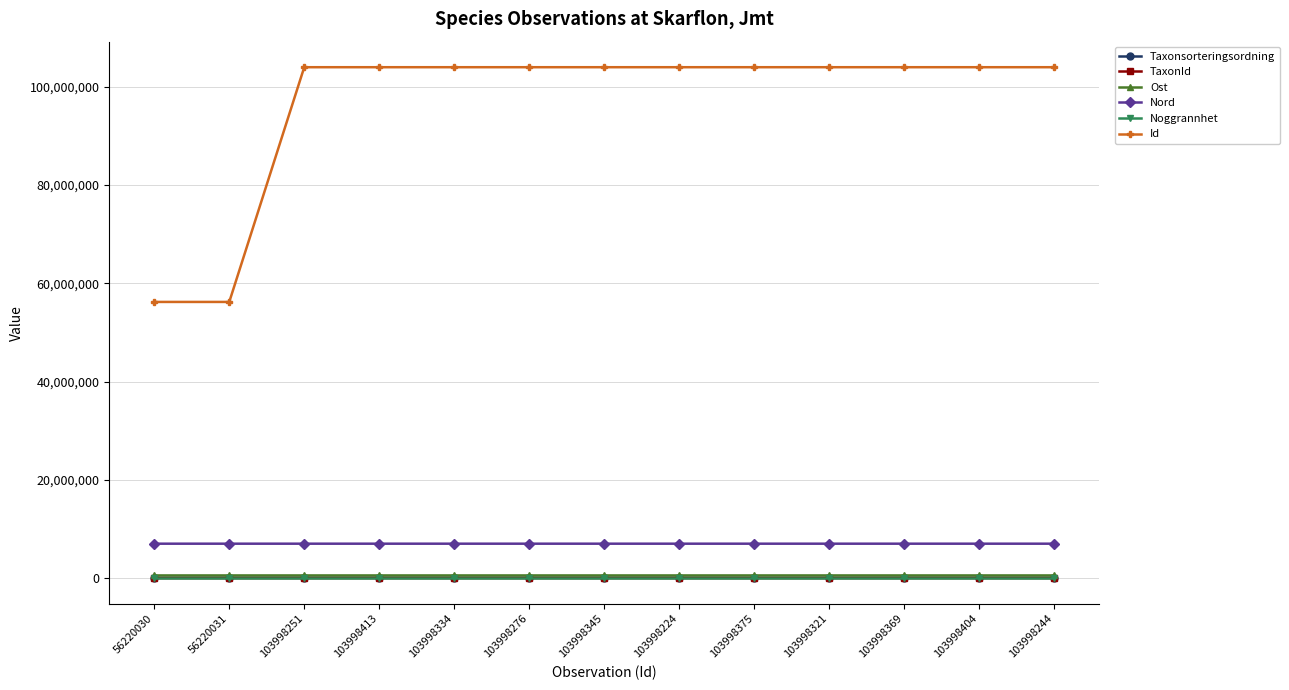

What is the difference between the Ost values at 103998244 and 103998345?

6